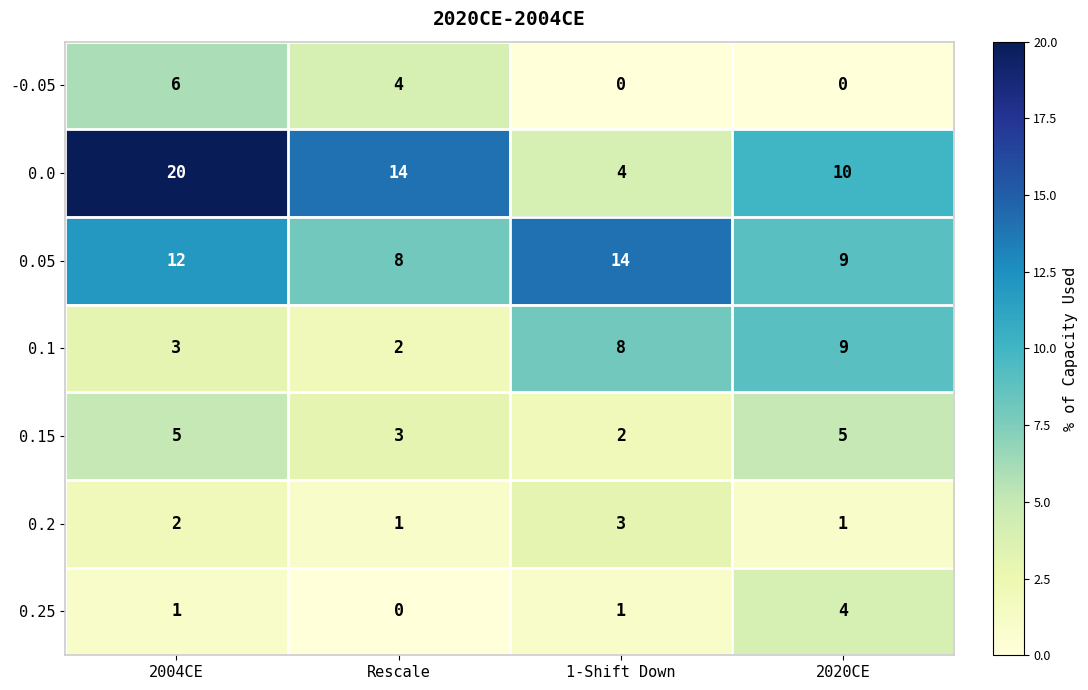

At how many categories does at least one series exceed 12?

3